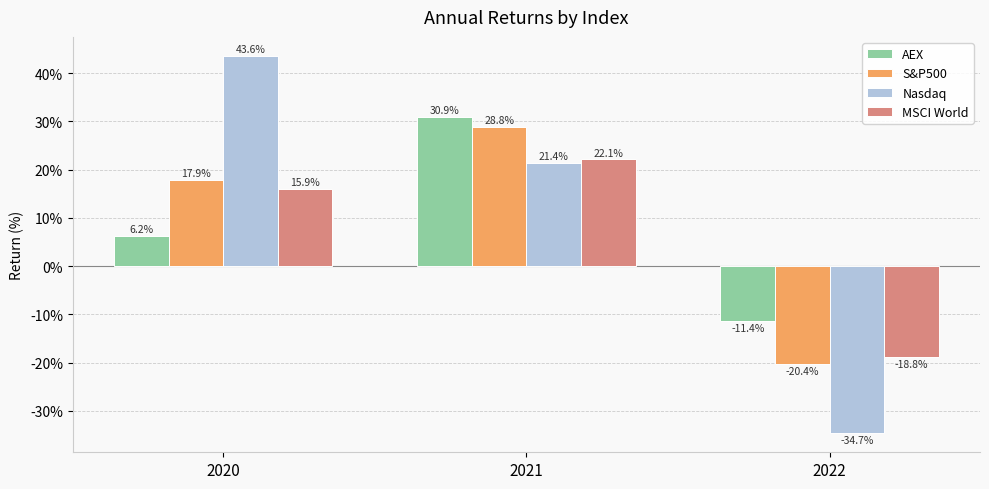

What are all the series names shown in the legend?

AEX, S&P500, Nasdaq, MSCI World